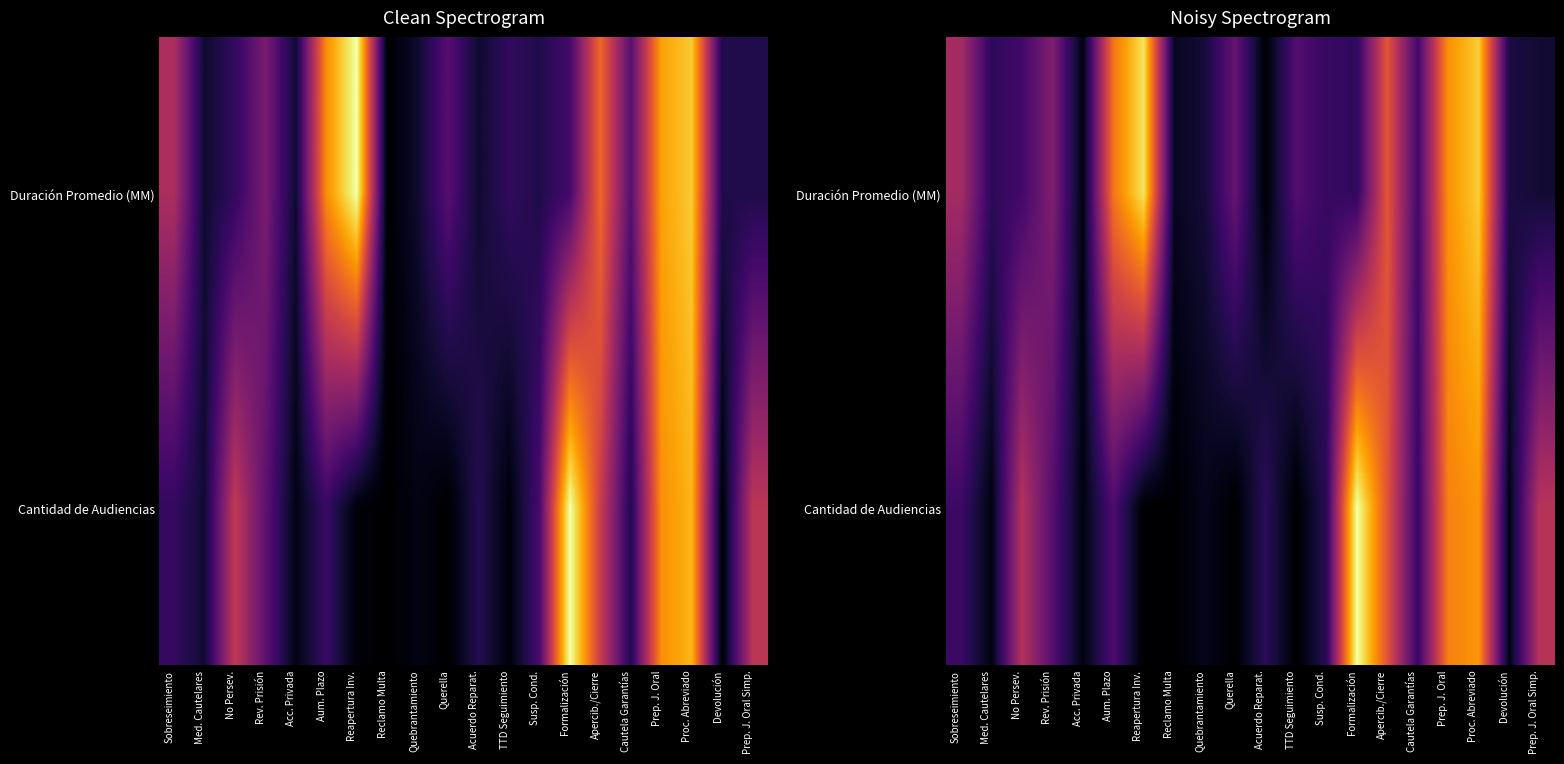

At which label does Duración Promedio (MM) reach its peak?

Reapertura Inv.